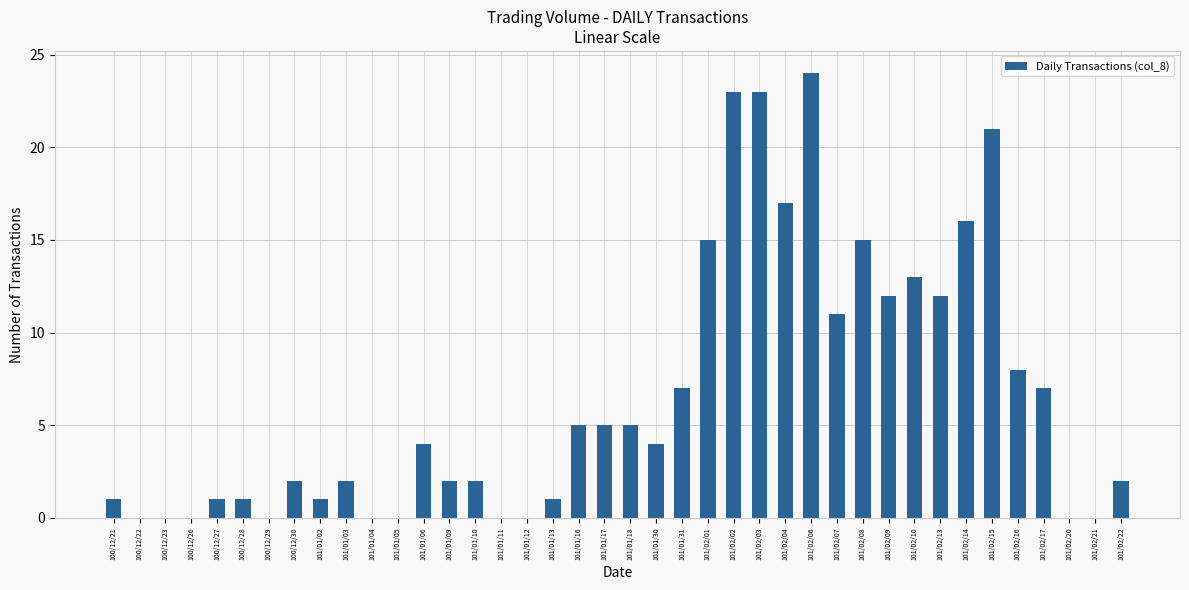

Are the bars horizontal?

No